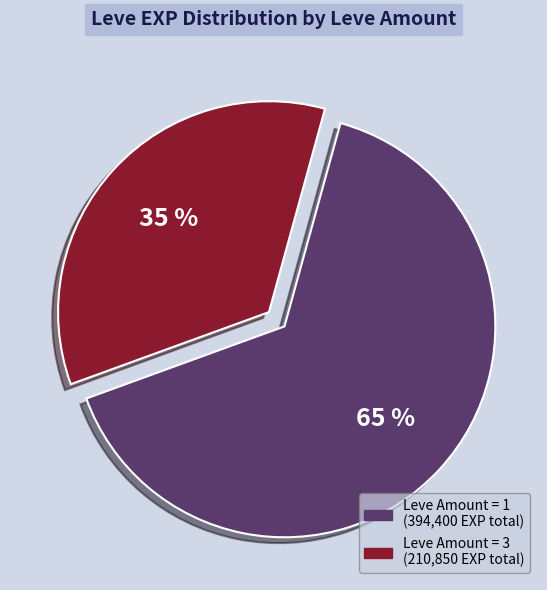

Is there a majority slice in this chart?

Yes